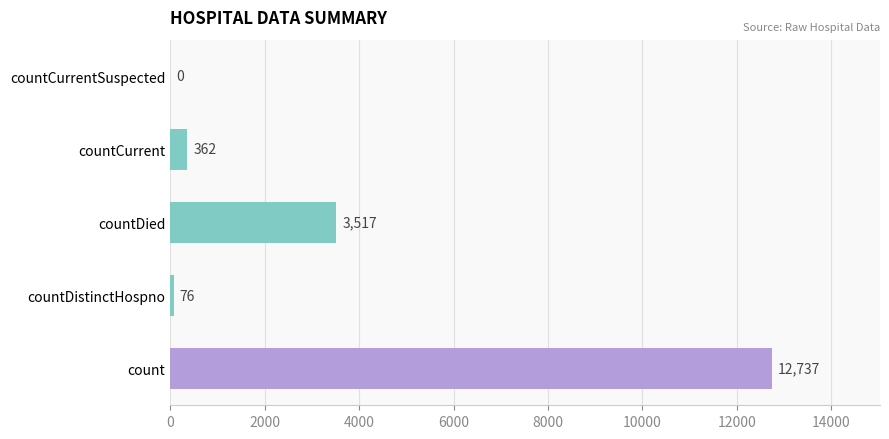

Reading top to bottom, list all the values displayed in this chart.

countCurrentSuspected=0	countCurrent=362	countDied=3517	countDistinctHospno=76	count=12737